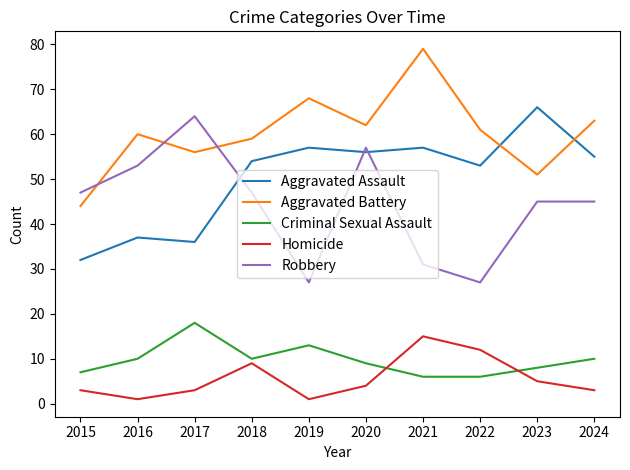

What is the smallest value displayed?

1